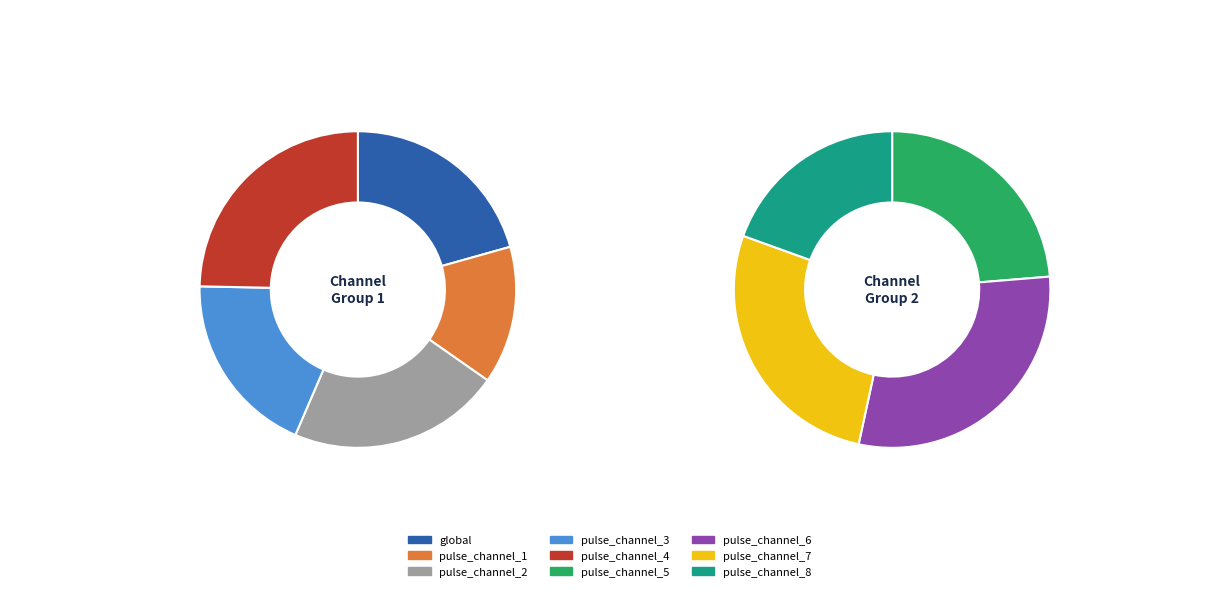

What is the change in value from pulse_channel_4 to pulse_channel_5?

-1.8